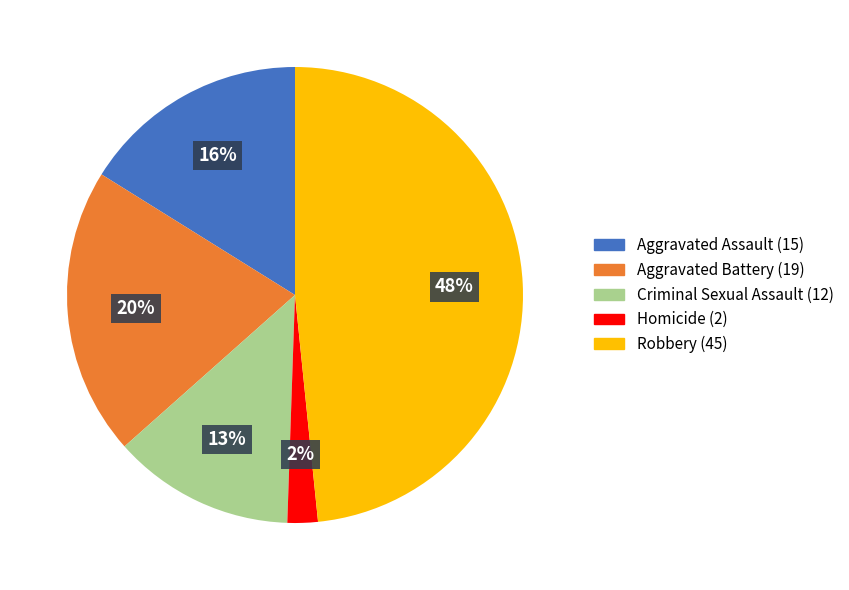

Does Aggravated Assault represent more than half of the total?

No